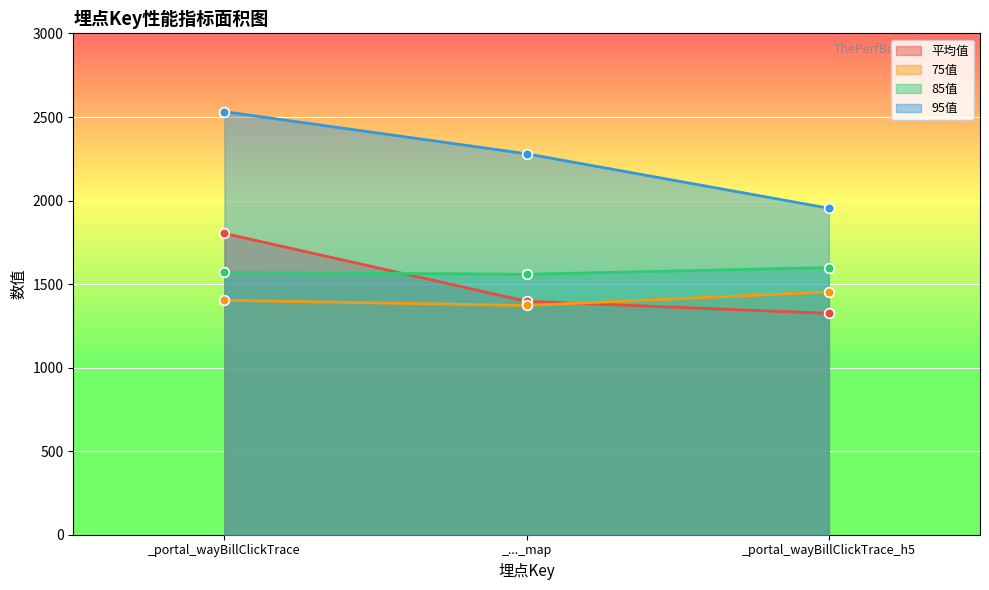

At which label does 平均值 first exceed 1397?

_portal_wayBillClickTrace